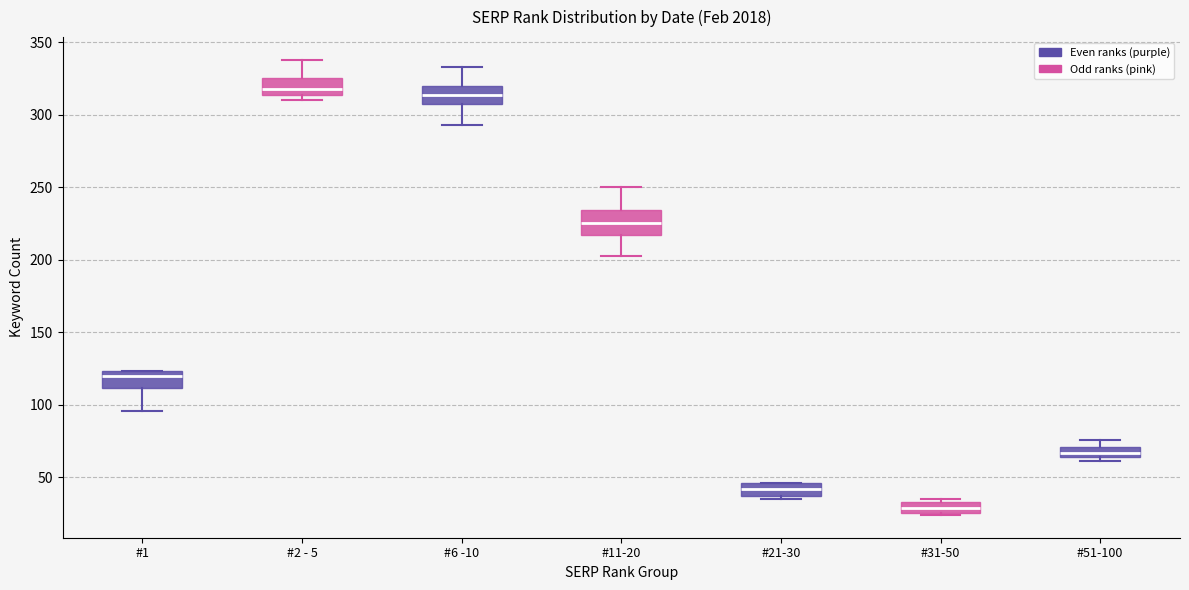

Which box's median line is the lowest?

#31-50